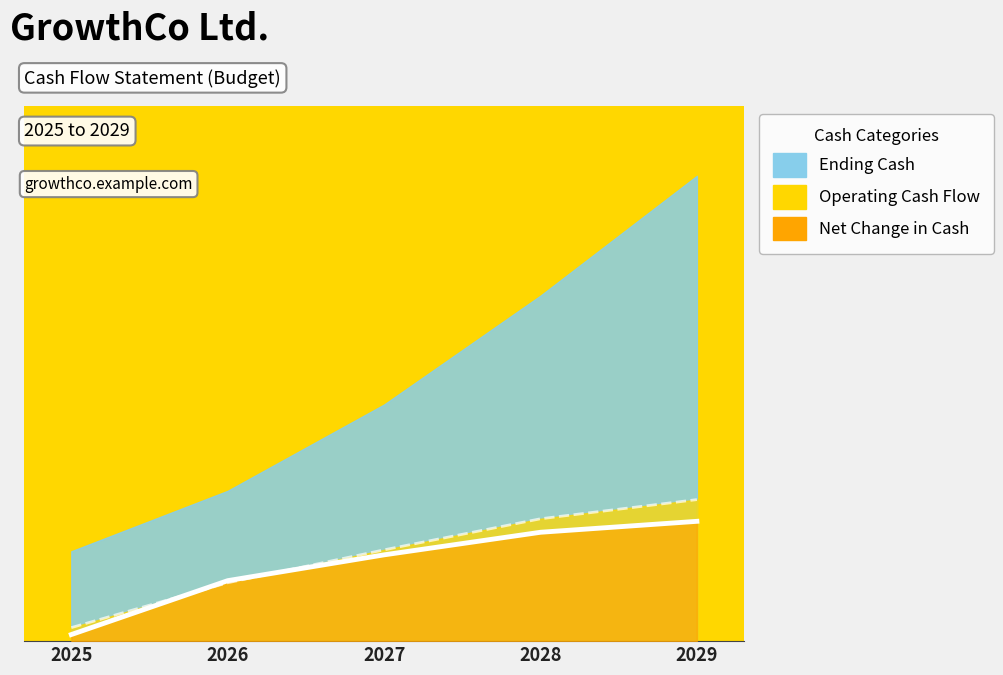

How many data points does each series have?

5